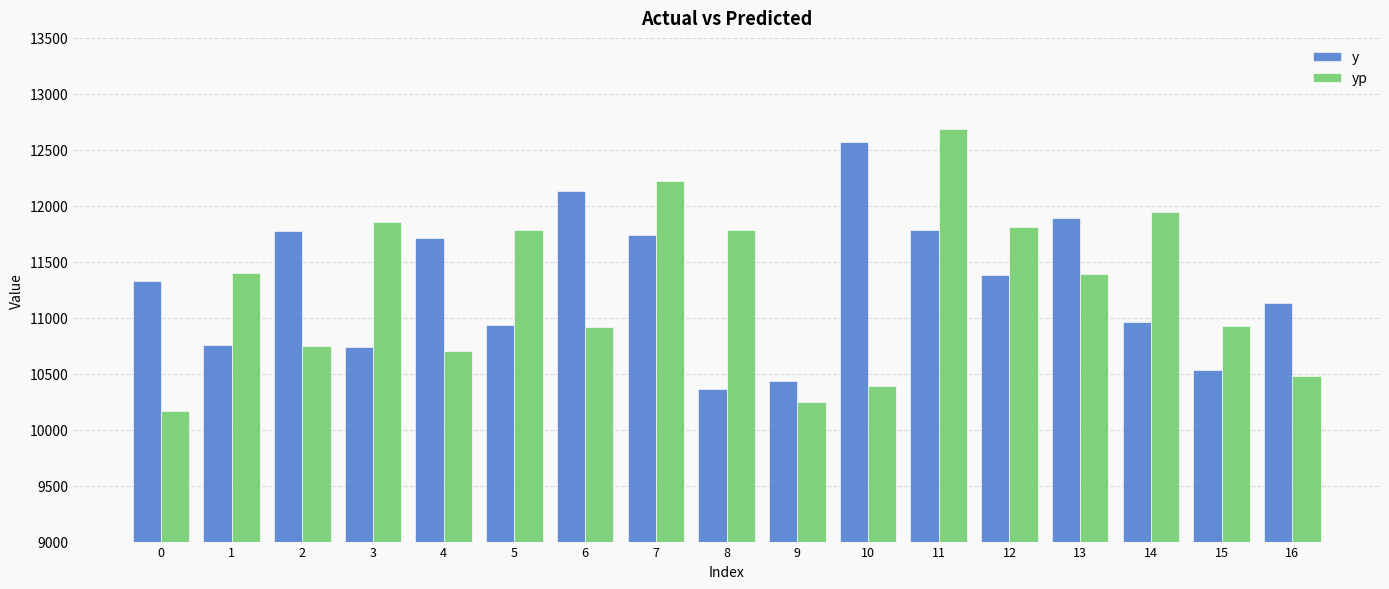

Which series has the largest total across all categories?

y